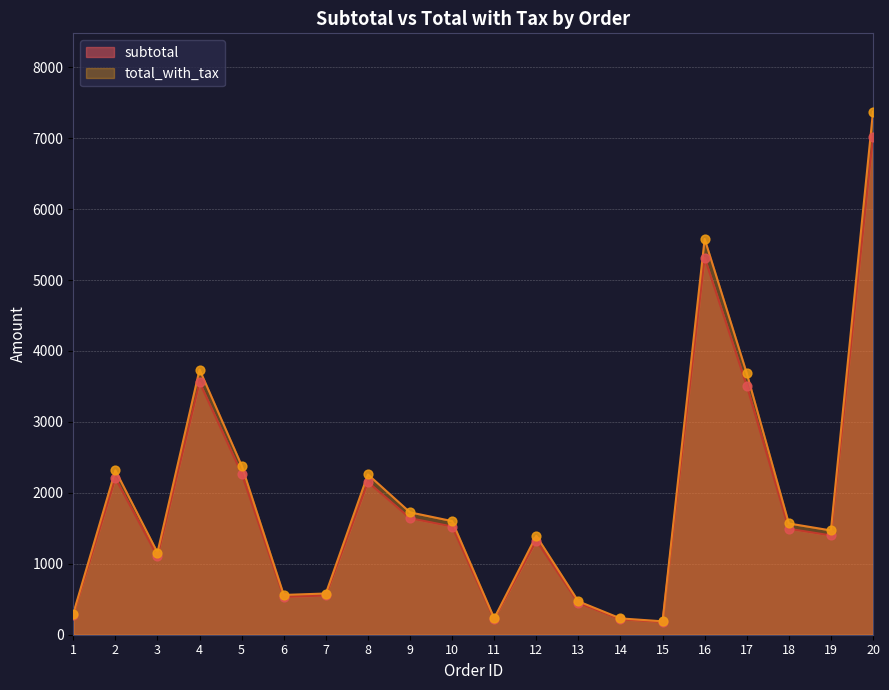

At how many categories does at least one series exceed 6759?

1